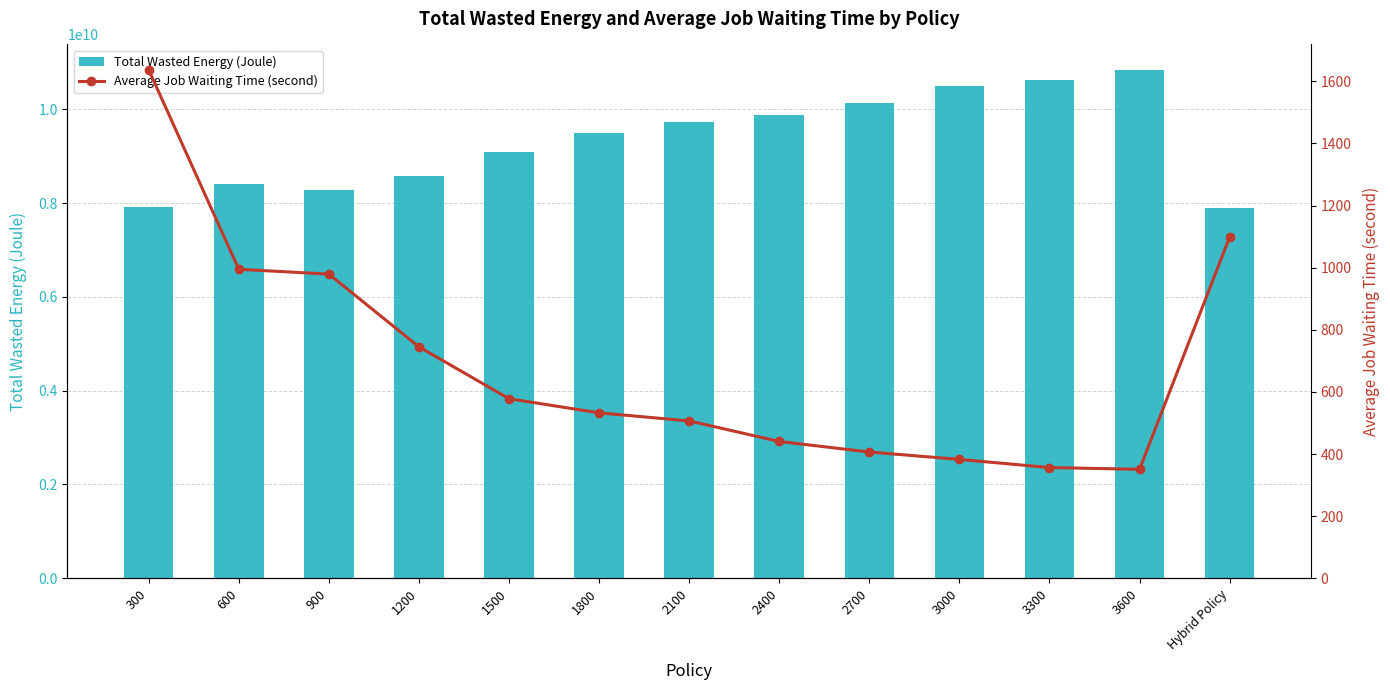

Which label corresponds to the largest value in the chart?

3600